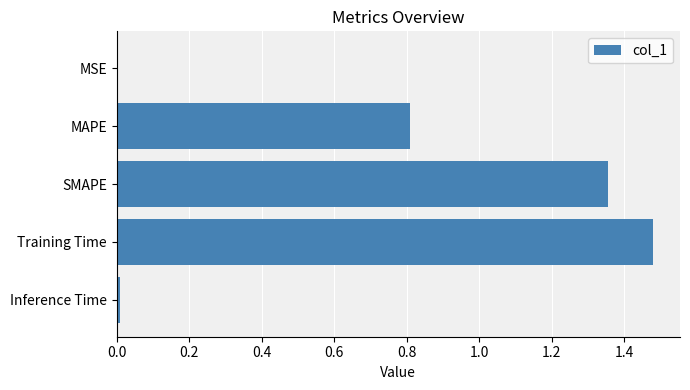

Between Inference Time and SMAPE, which is larger?

SMAPE